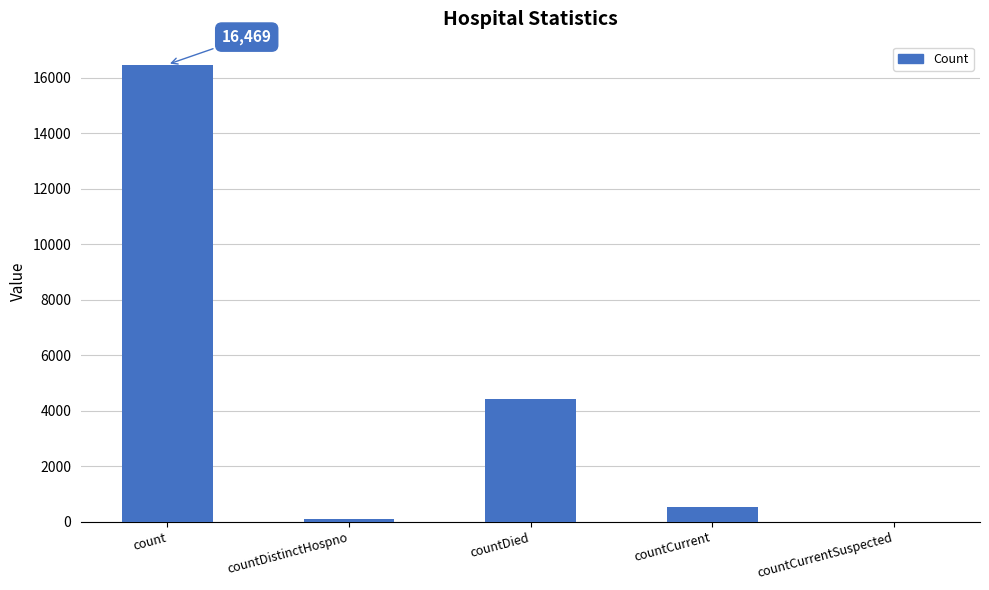

Reading left to right, what are all the values shown in this chart?

count=16469	countDistinctHospno=78	countDied=4427	countCurrent=544	countCurrentSuspected=0